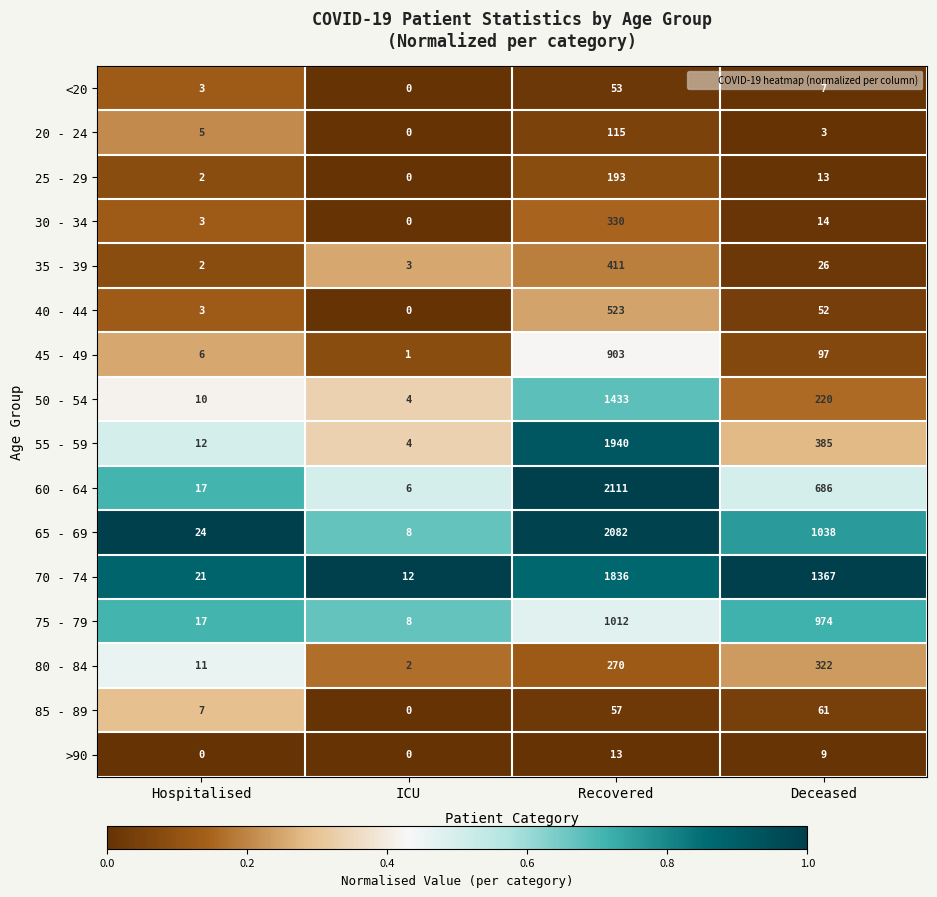

At which category is the sum across all series the highest?

Recovered